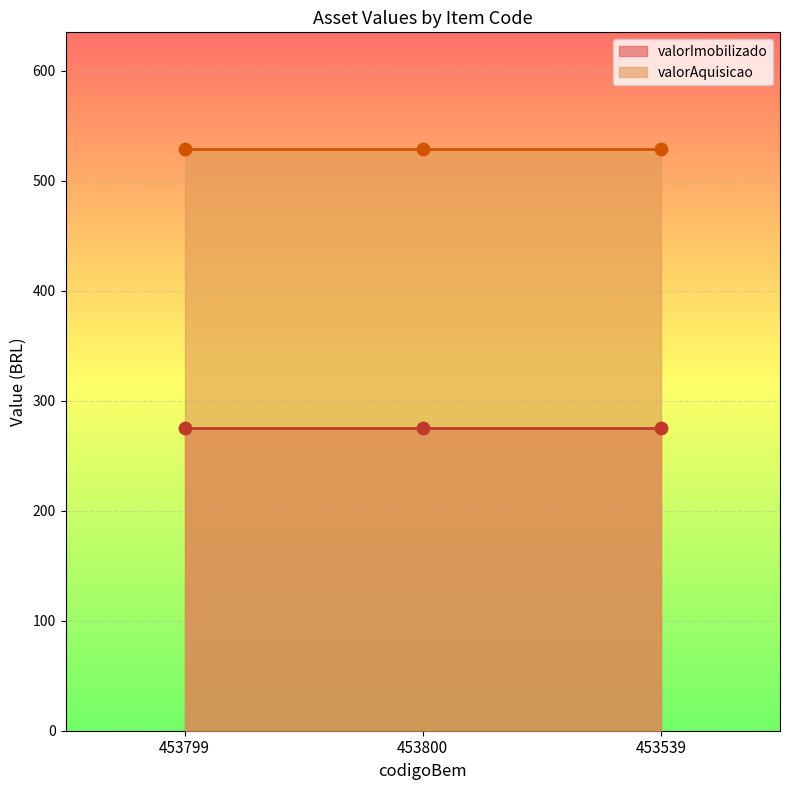

Is the value of valorAquisicao at 453799 greater than the value of valorImobilizado at 453539?

Yes